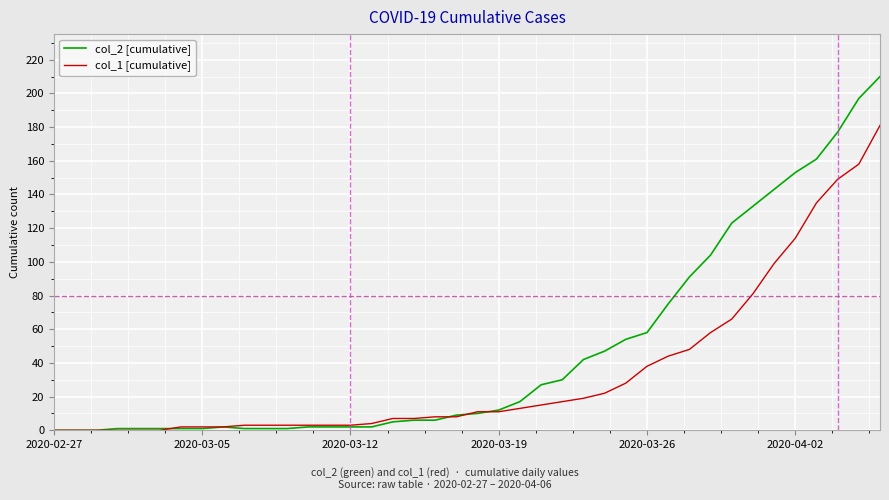

Which series has the largest total across all categories?

col_2 [cumulative]